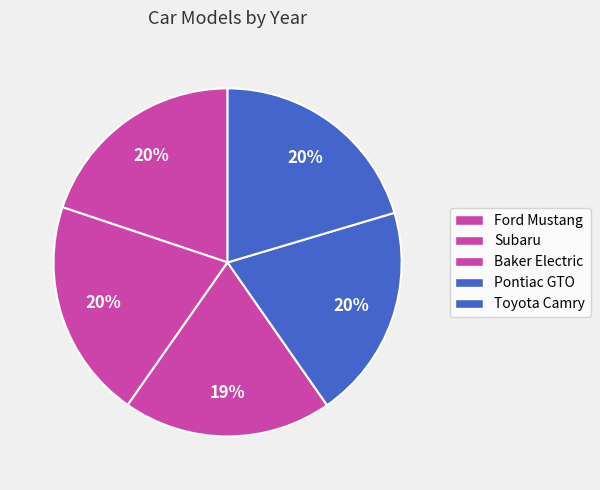

Rank the categories by value from highest to lowest.

Subaru, Toyota Camry, Pontiac GTO, Ford Mustang, Baker Electric